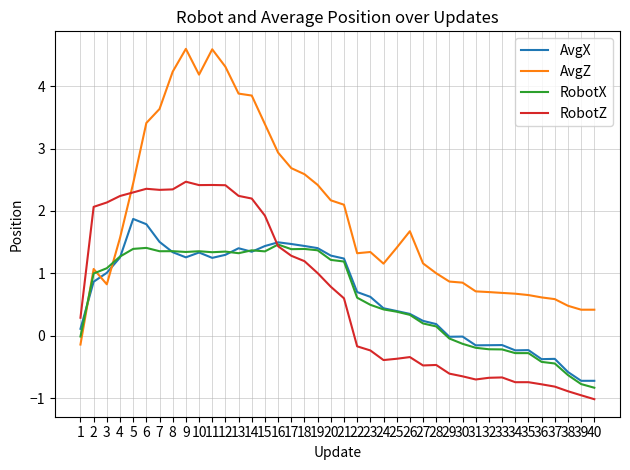

What is the highest value of the RobotX series?

1.5